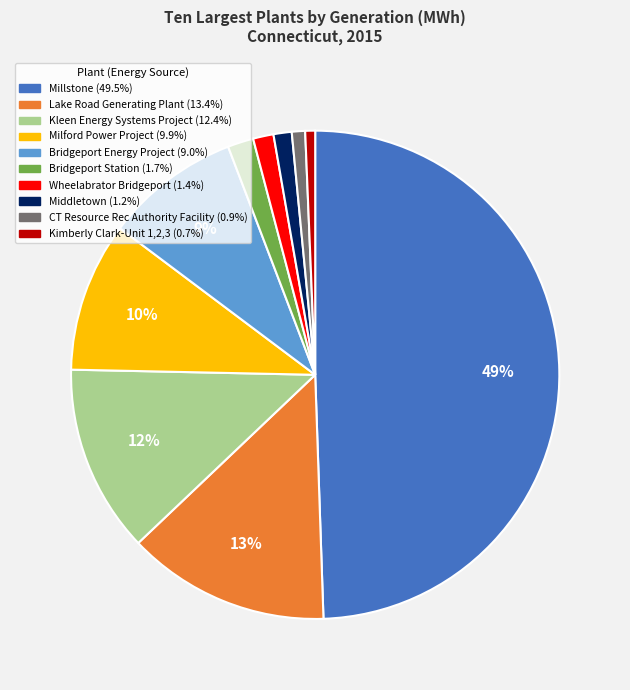

Is it true that Millstone is 42% of the pie?

False